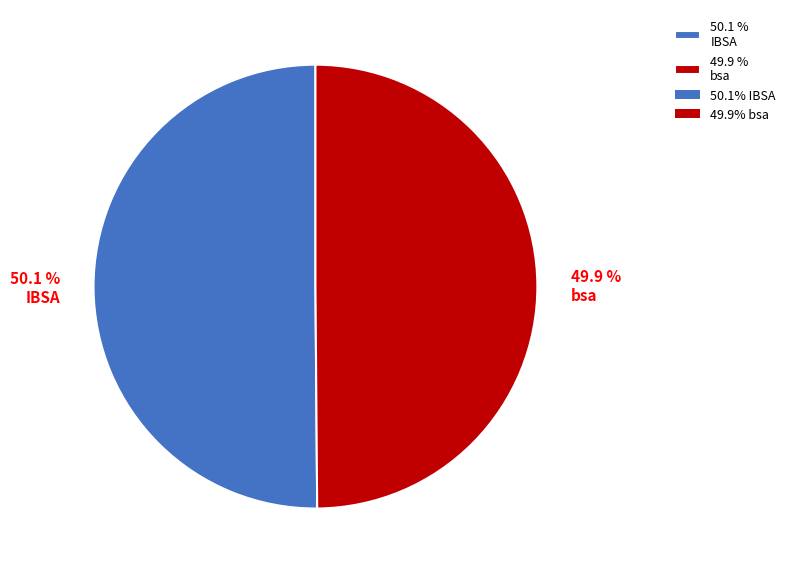

Combined, what portion of the pie is 50.1 % IBSA and 49.9 % bsa?

100.0%